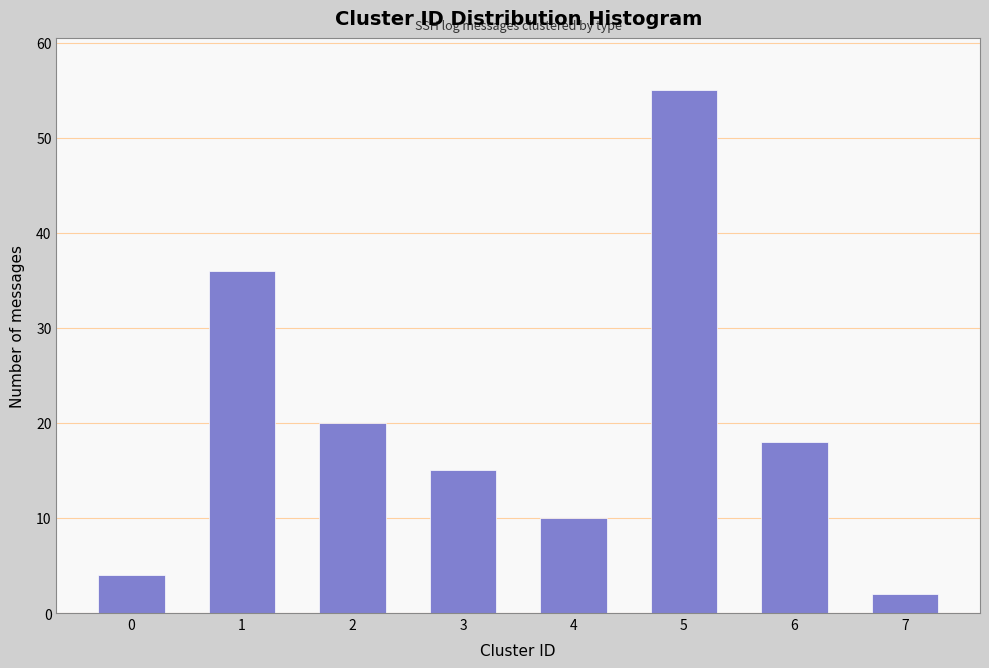

Reading left to right, list all the values displayed in this chart.

4	36	20	15	10	55	18	2